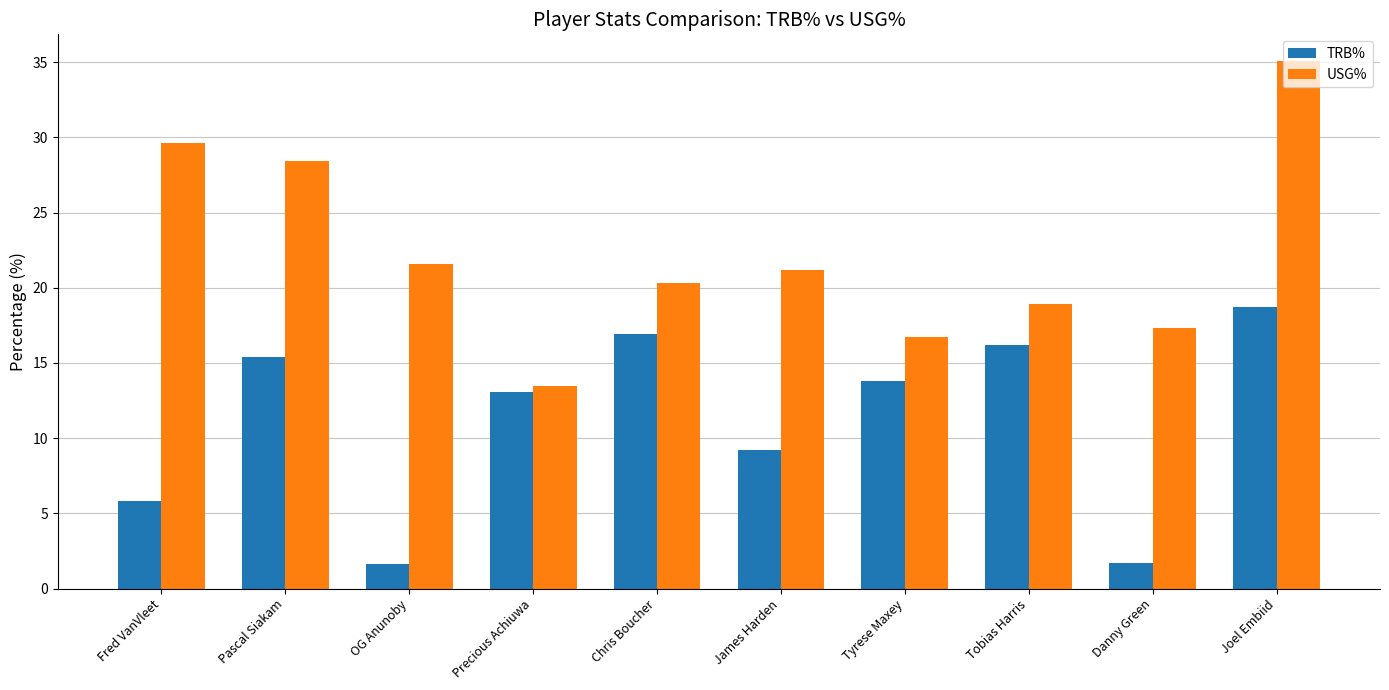

Is it true that USG% equals 3.9 at Tyrese Maxey?

False